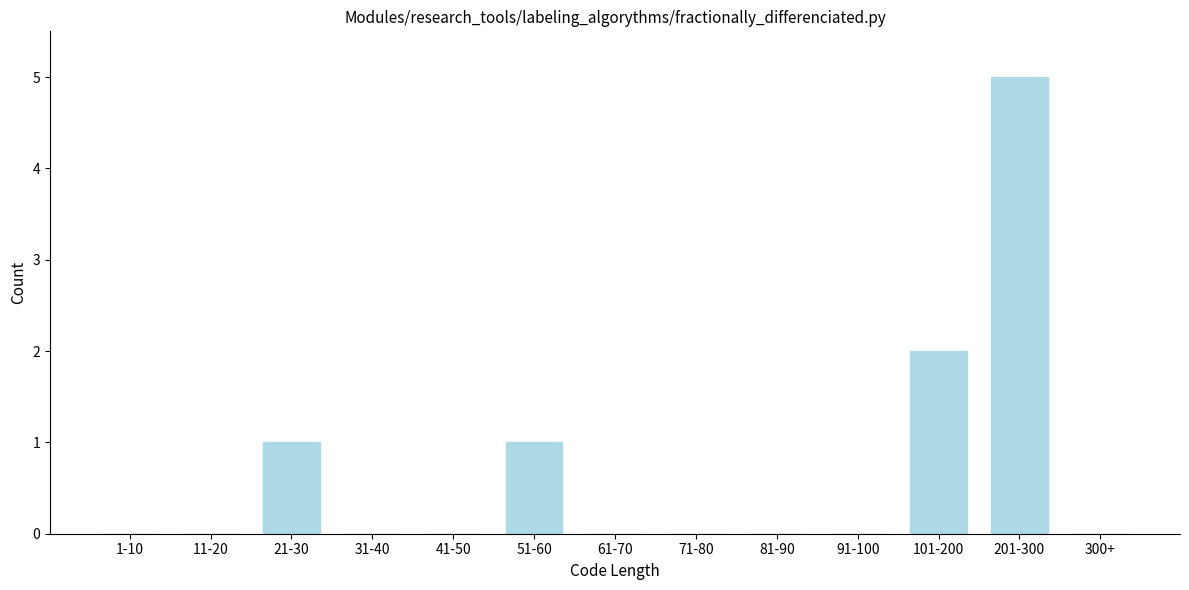

Reading left to right, extract all data points from this chart.

1-10=0	11-20=0	21-30=1	31-40=0	41-50=0	51-60=1	61-70=0	71-80=0	81-90=0	91-100=0	101-200=2	201-300=5	300+=0